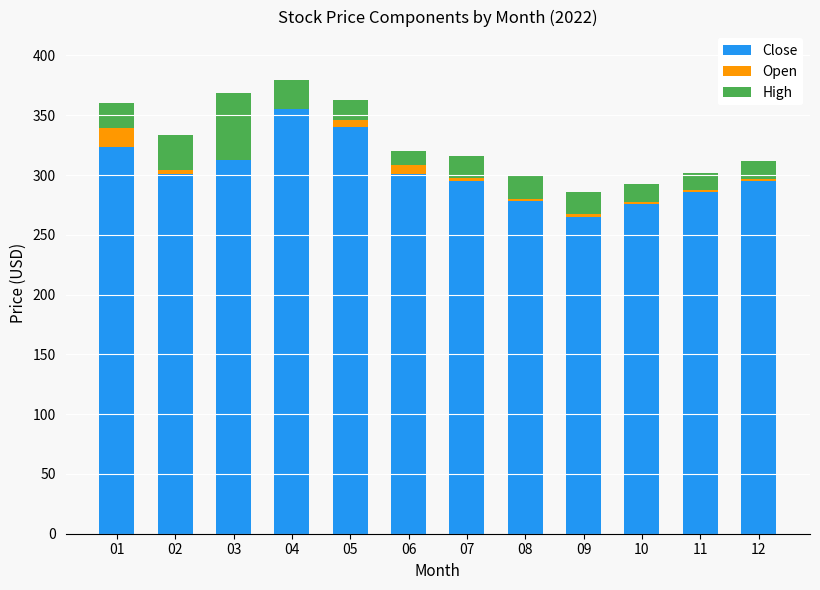

Are the bars horizontal?

No